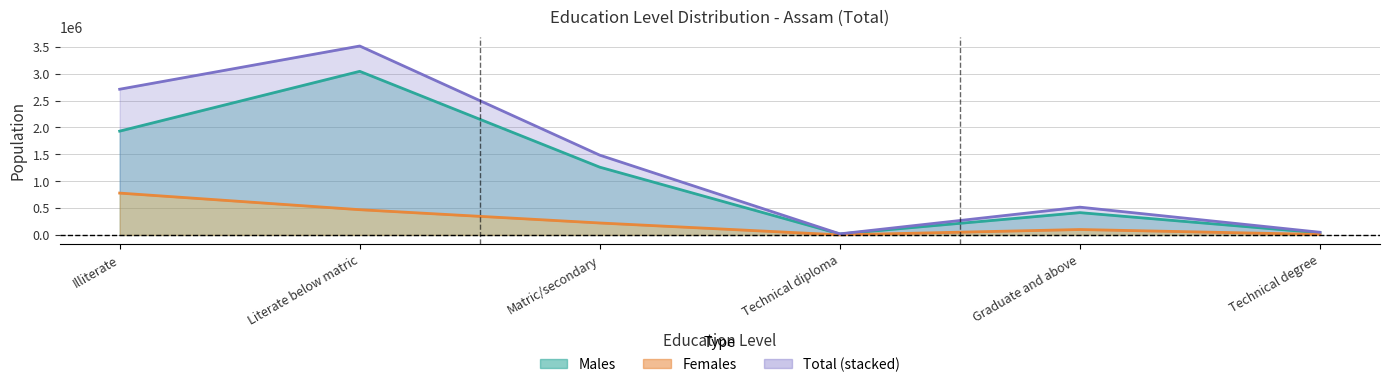

Is the value of Males at Graduate and above greater than the value of Females at Matric/secondary?

Yes